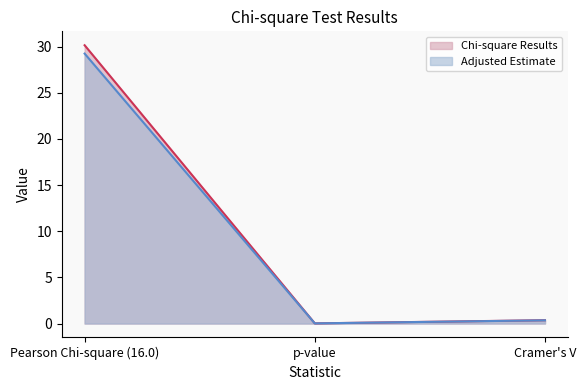

At which label is the value closest to 15?

Cramer's V